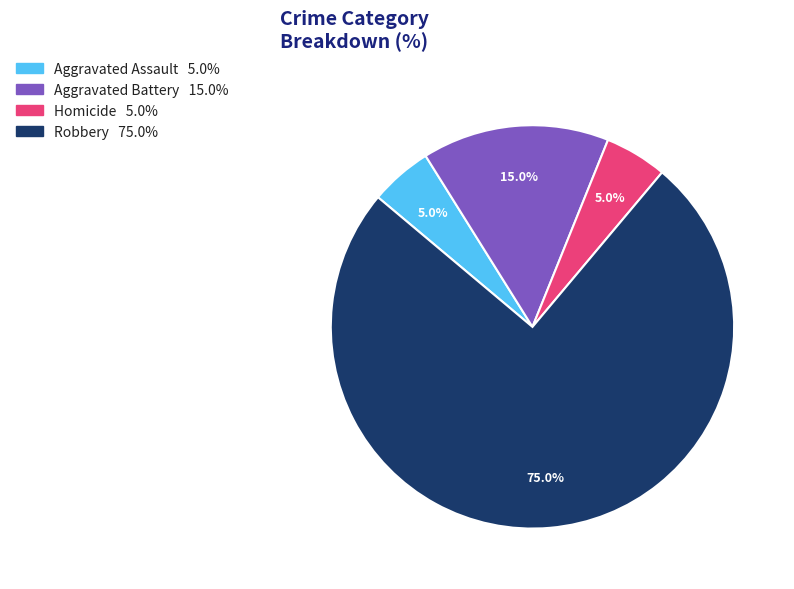

Combined, do Robbery and Aggravated Battery account for over 50%?

Yes